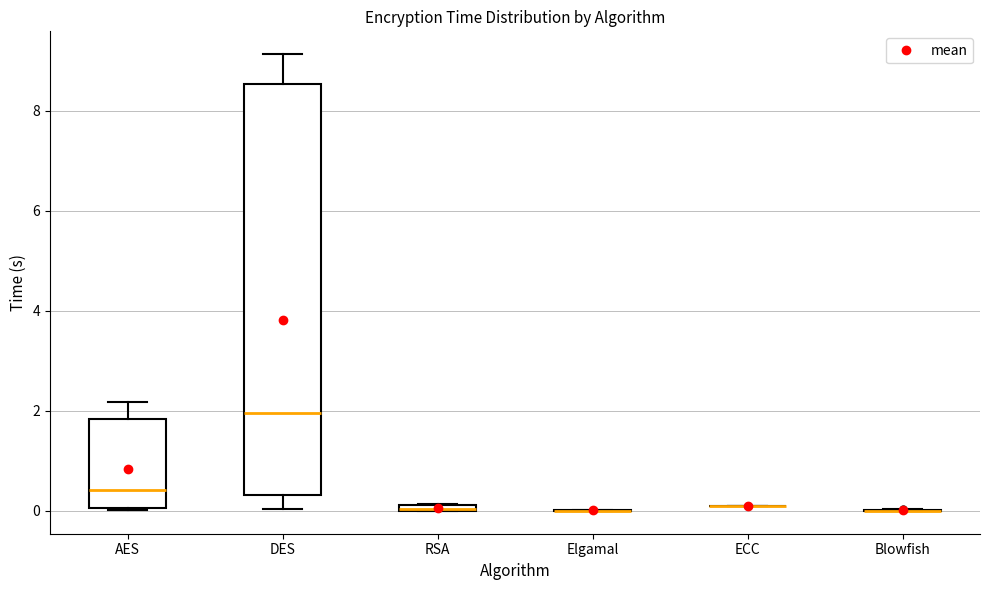

Which box is the tallest, from its lower edge to its upper edge?

DES